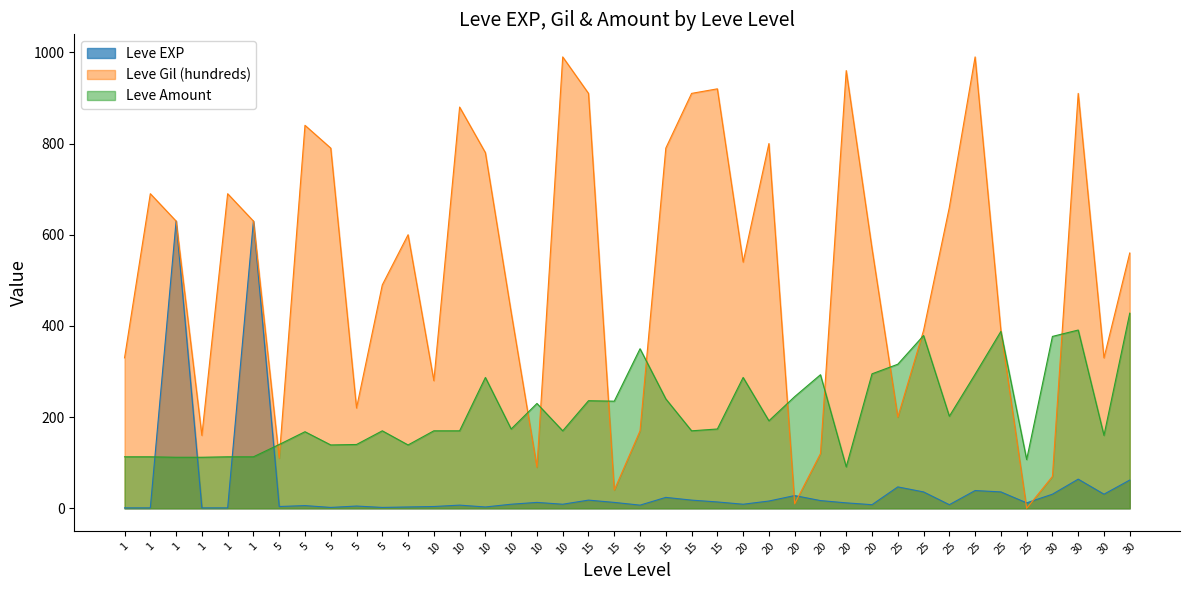

List the labels in order of Leve Amount value, largest first.

30, 30, 25, 25, 30, 15, 25, 20, 25, 20, 10, 20, 20, 15, 15, 15, 10, 25, 20, 10, 15, 5, 10, 10, 10, 15, 5, 30, 5, 5, 5, 5, 1, 1, 1, 1, 1, 1, 25, 20